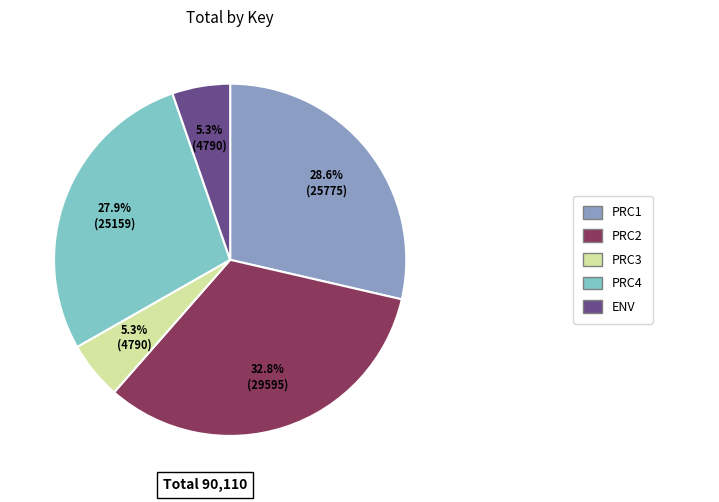

Is there a majority slice in this chart?

No